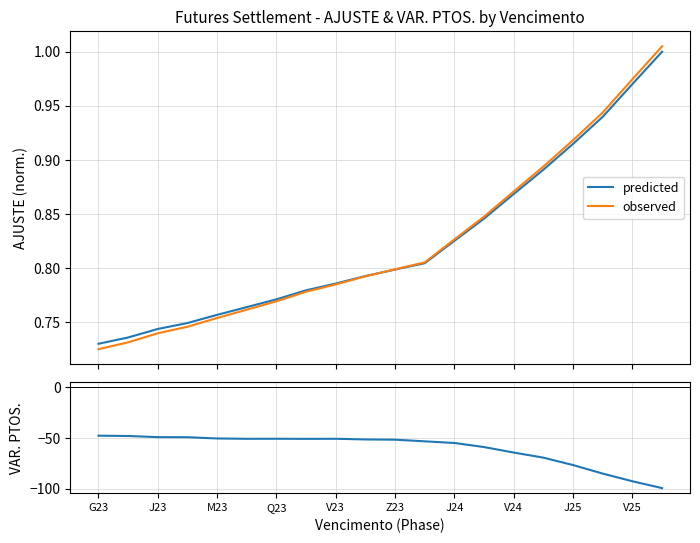

Count the number of data series in this chart.

3